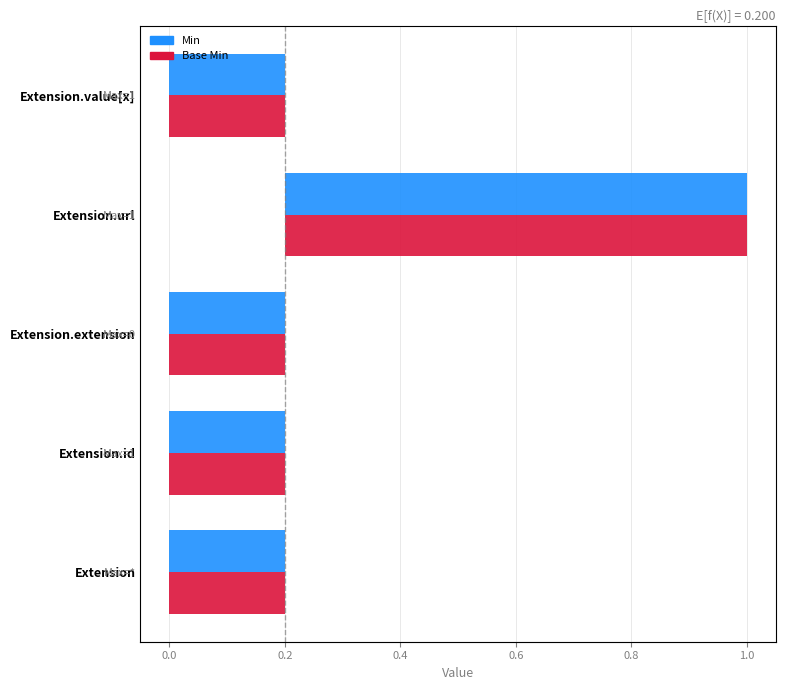

Between Extension.extension and Extension.id, which is larger?

Extension.extension